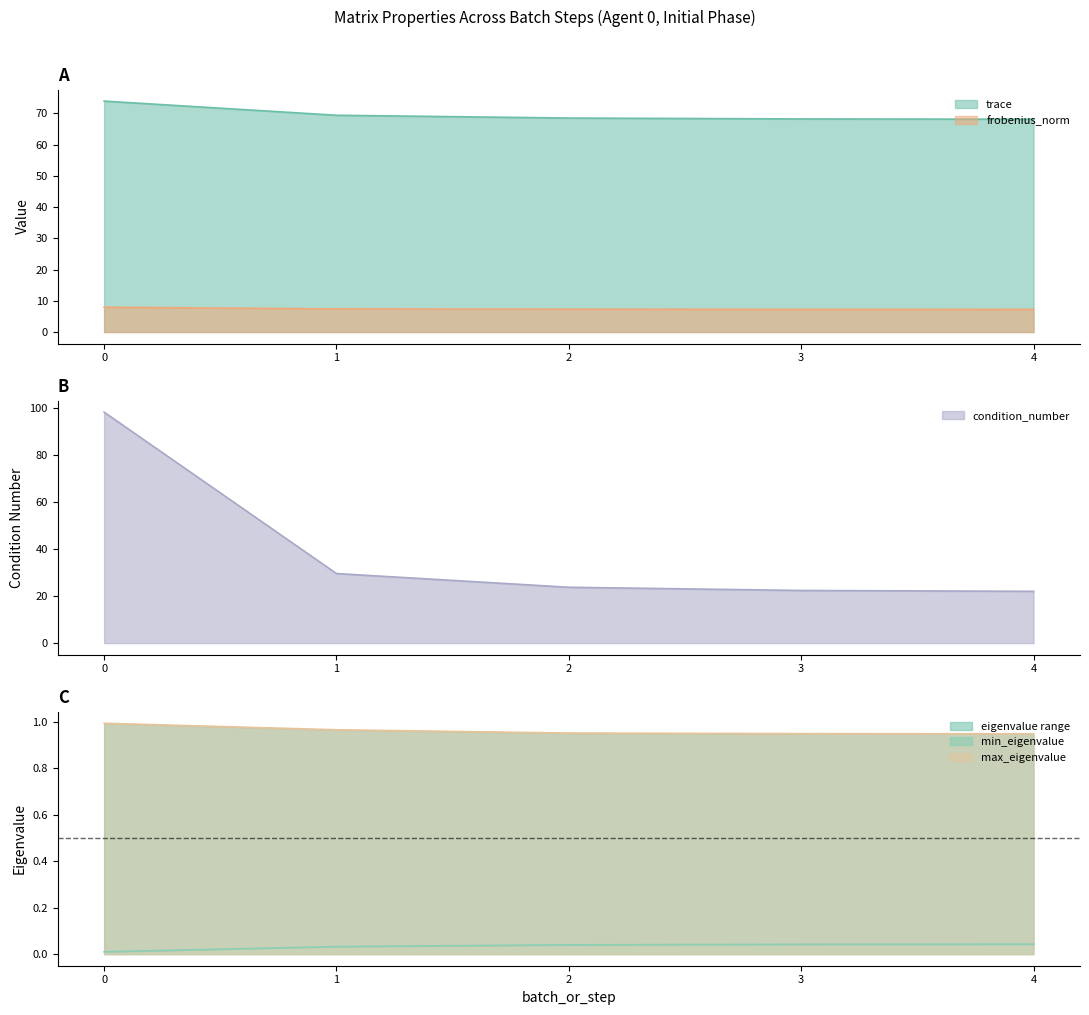

Reading left to right, what are all the values shown in this chart?

trace: 0=73.9	1=69.4	2=68.5	3=68.2	4=68.1
frobenius_norm: 0=7.9	1=7.4	2=7.3	3=7.3	4=7.3
condition_number: 0=98.3	1=29.6	2=23.8	3=22.4	4=22.0
min_eigenvalue: 0=0.0	1=0.0	2=0.0	3=0.0	4=0.0
max_eigenvalue: 0=1.0	1=1.0	2=1.0	3=0.9	4=0.9